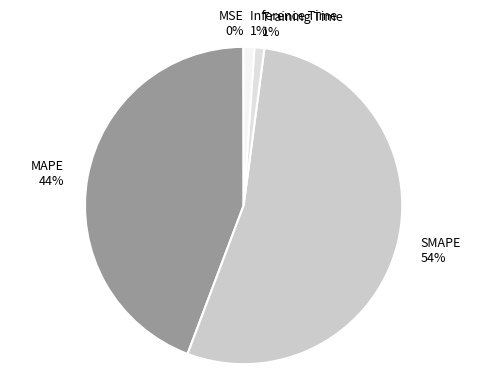

The Training Time 1% slice represents 1% of the pie. True or false?

True